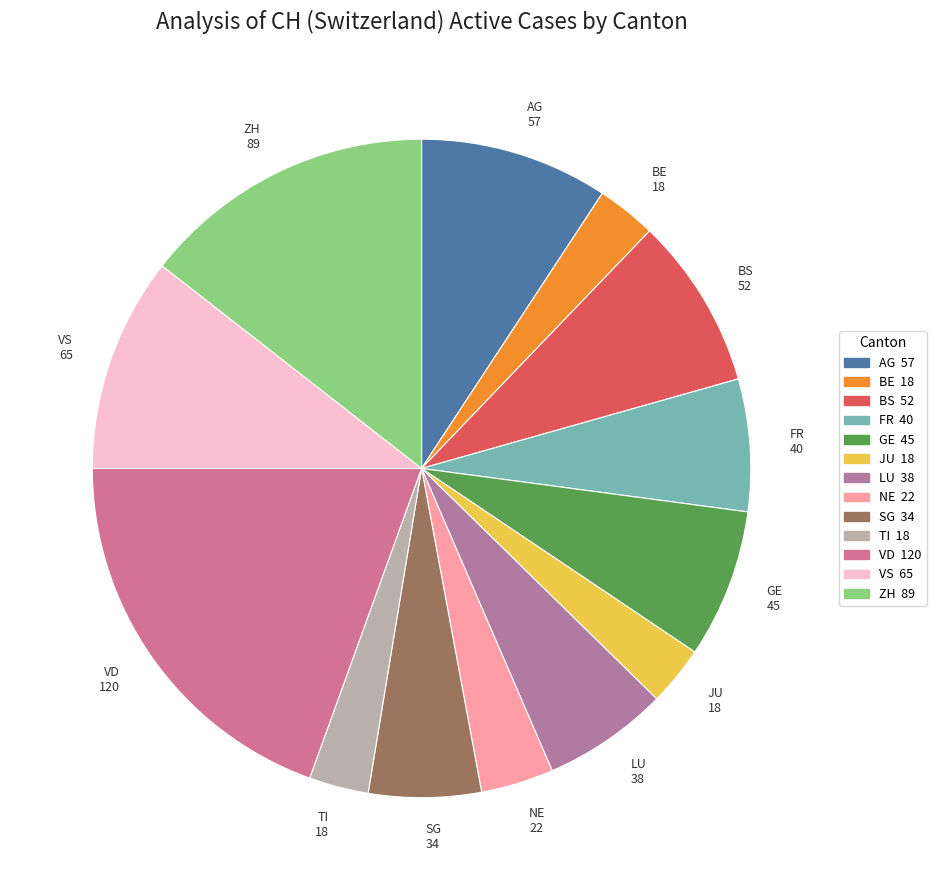

Combined, do VS 65 and BE 18 account for over 50%?

No